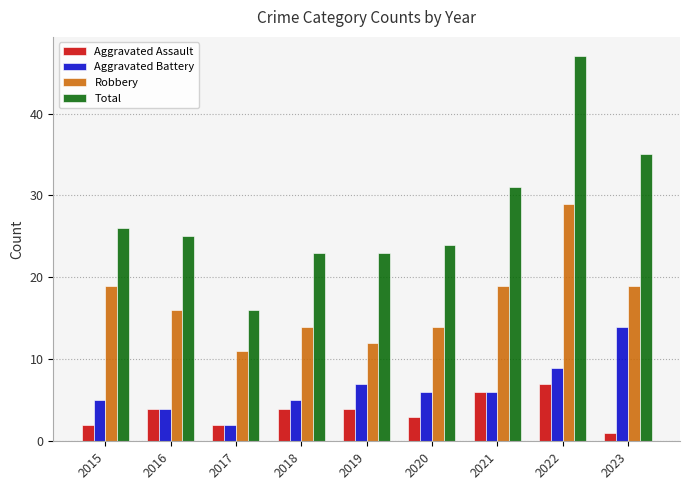

The value of Aggravated Battery at 2016 is 1. True or false?

False